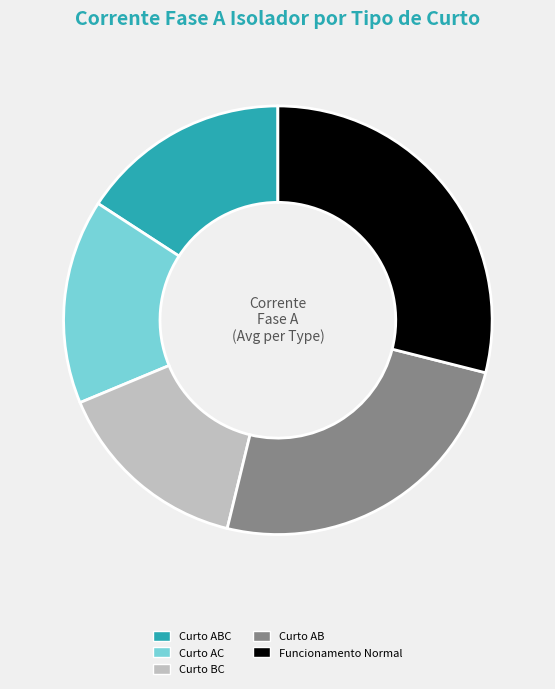

Which category has the biggest portion of the pie?

Funcionamento Normal